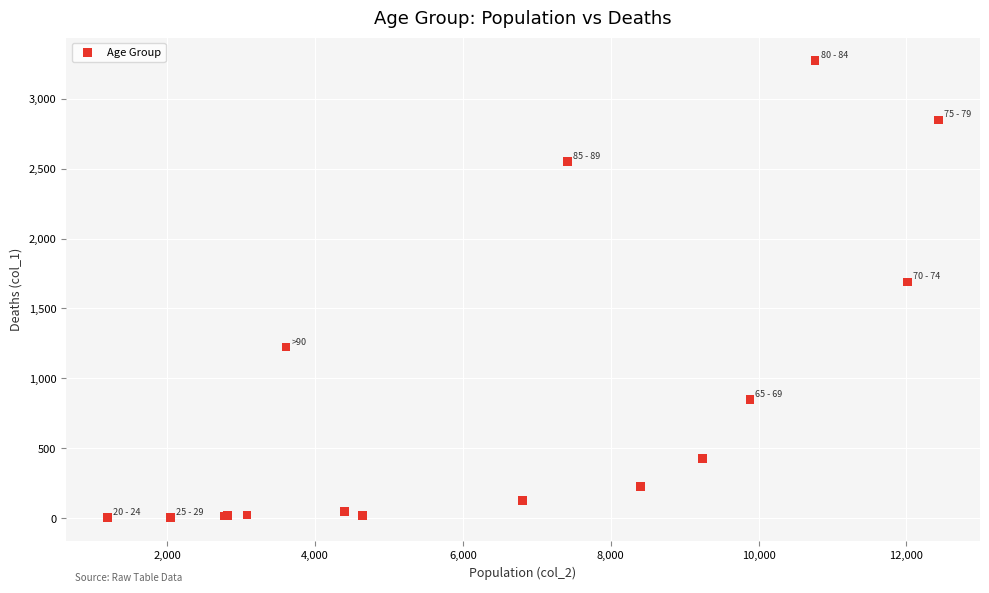

What Y value in the scatter plot is closest to 1638?

1690